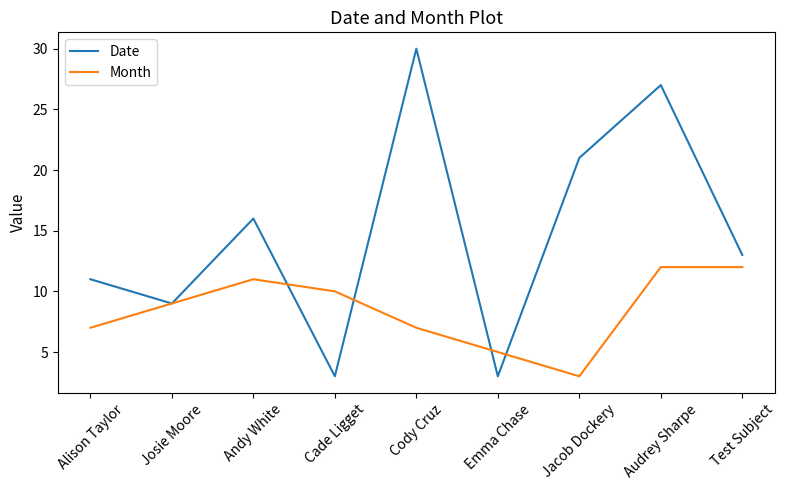

The Date series shows 11 at Audrey Sharpe. True or false?

False